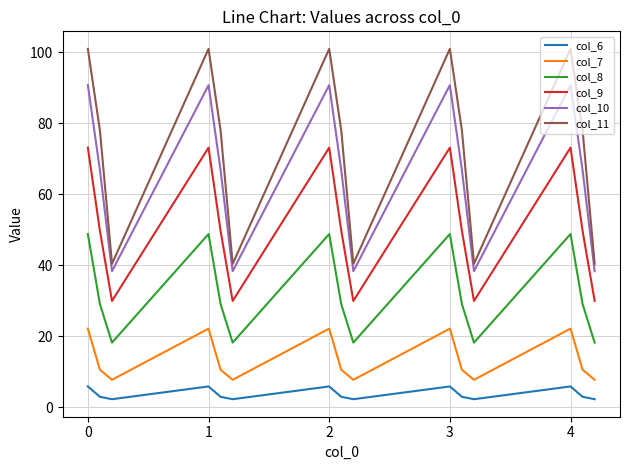

What is the highest value of the col_10 series?

90.7